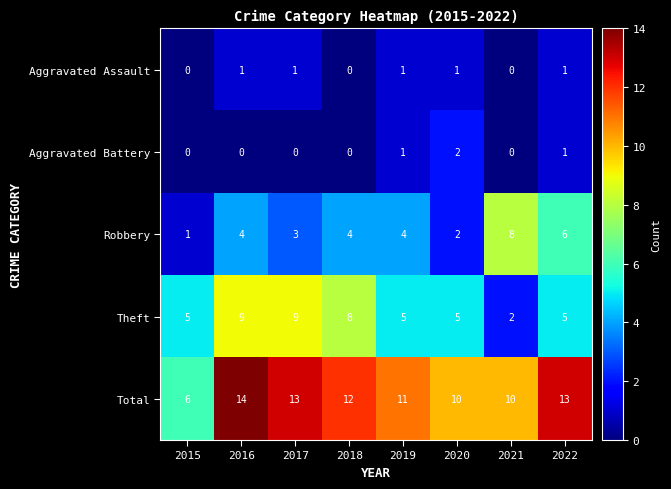

What value does the Theft series have at 2017?

9